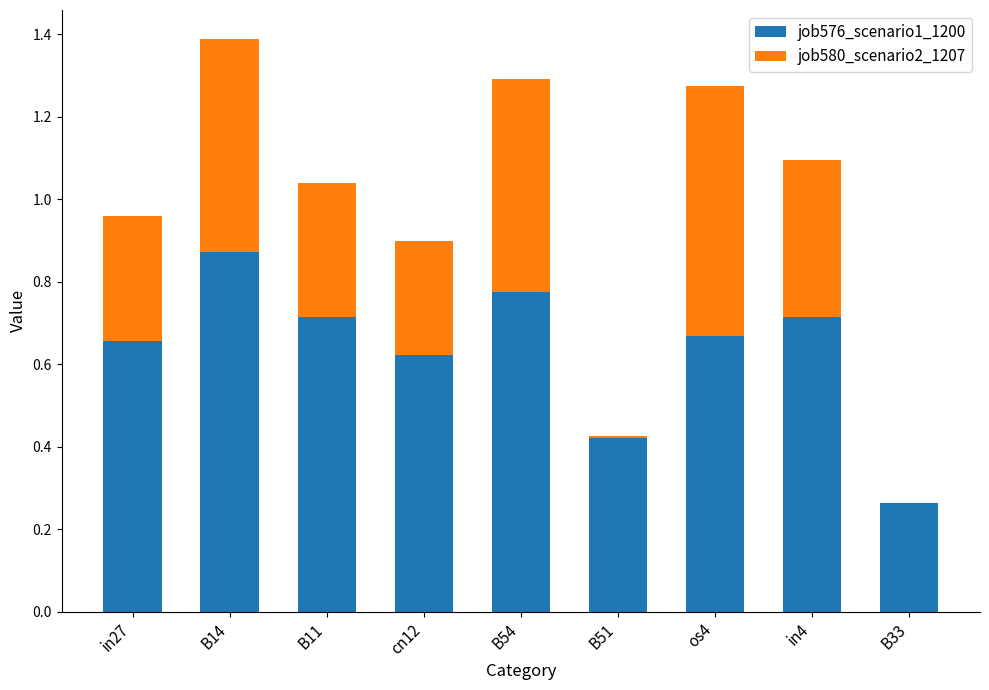

What is the sum of the job576_scenario1_1200 values at B11 and B14?

1.6